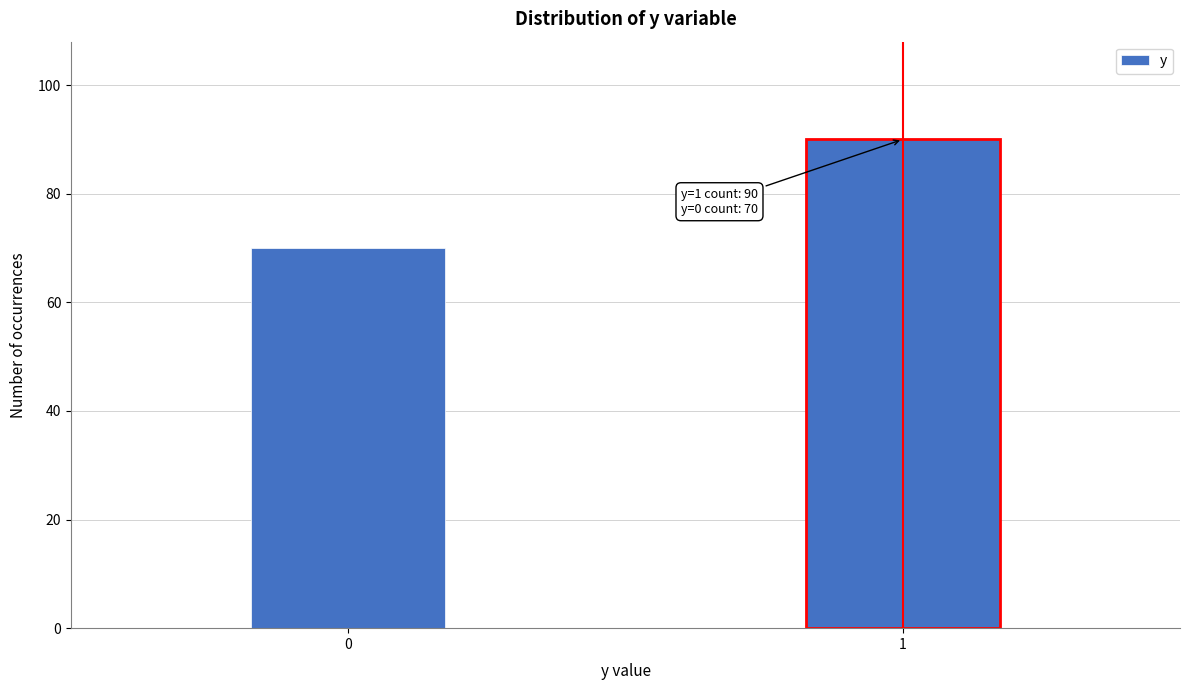

Reading left to right, extract all data points from this chart.

70	90